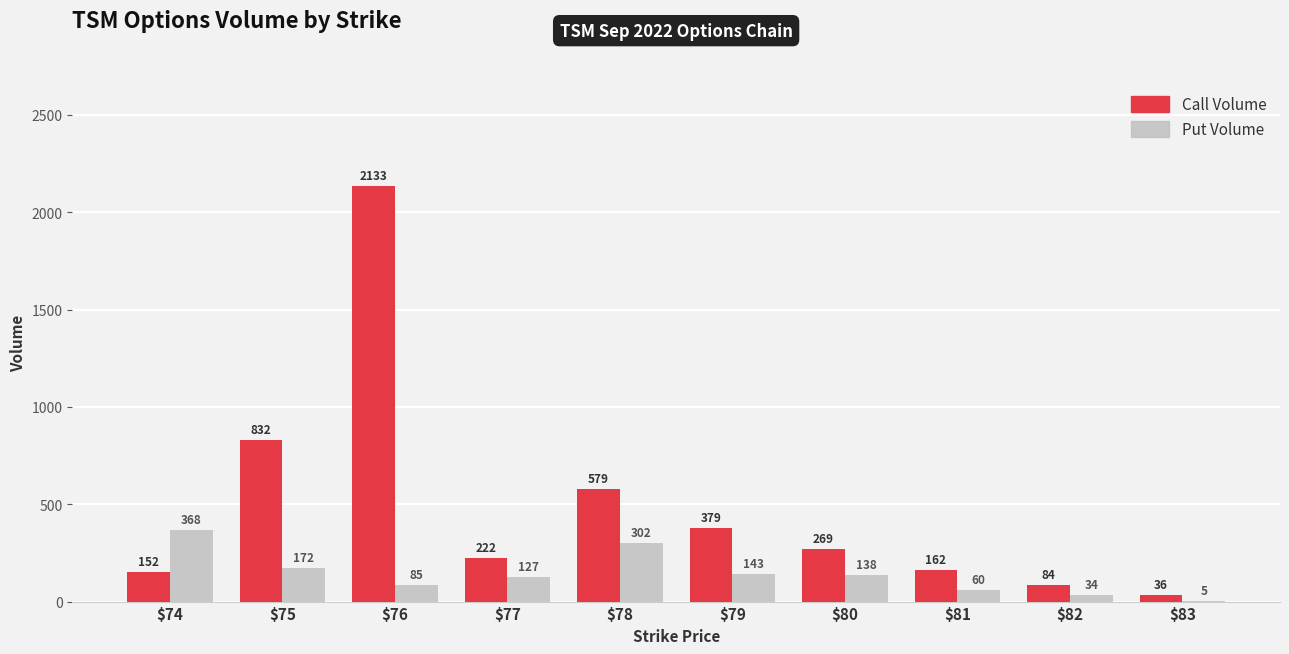

What is the sum of all Call Volume values?

4848